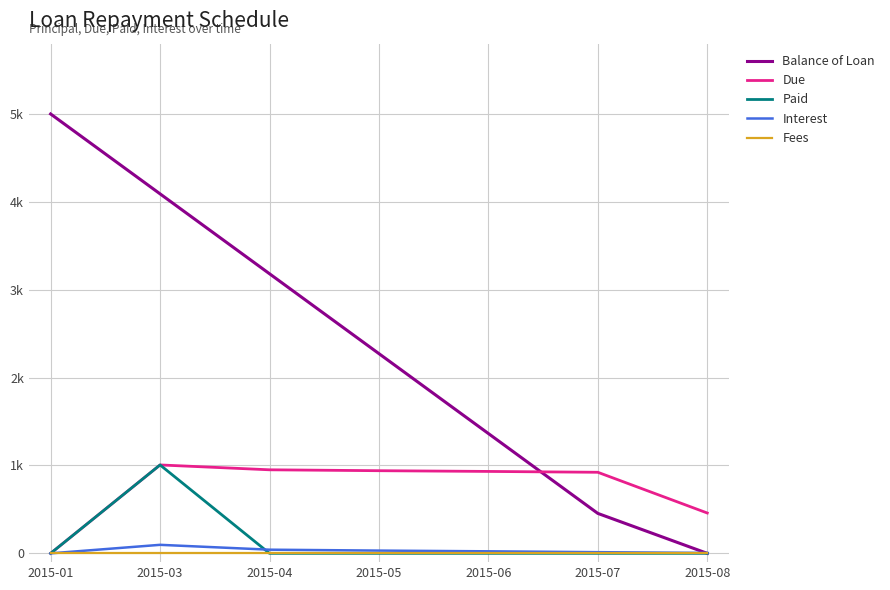

What are all the series names shown in the legend?

Balance of Loan, Due, Paid, Interest, Fees